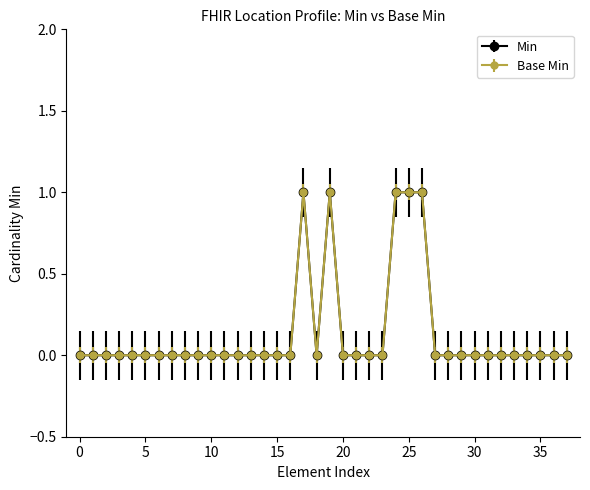

Is this an area chart (filled region under the line)?

No